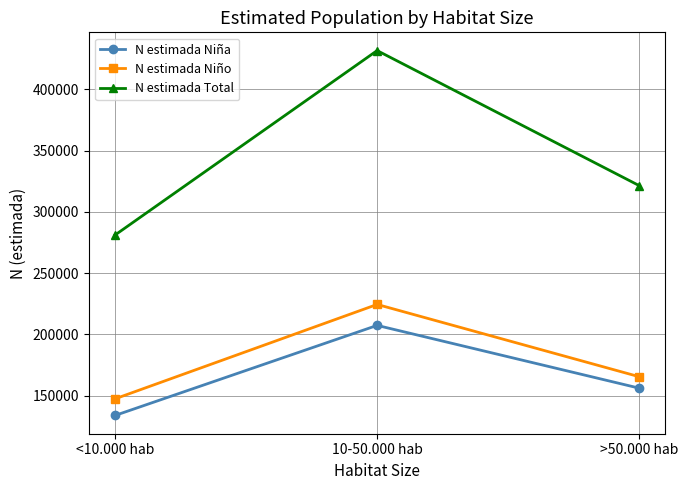

Reading right to left, what are all the values shown in this chart?

N estimada Niña: 155997	207247	133707
N estimada Niño: 165340	224359	147283
N estimada Total: 321337	431606	280990